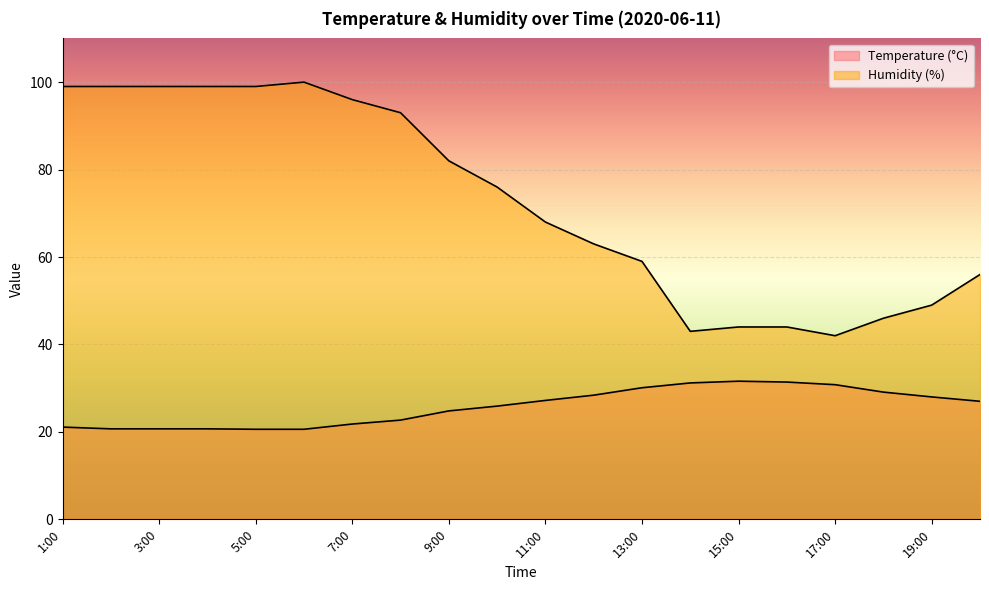

What is the total value across all series at 5:00?

119.6